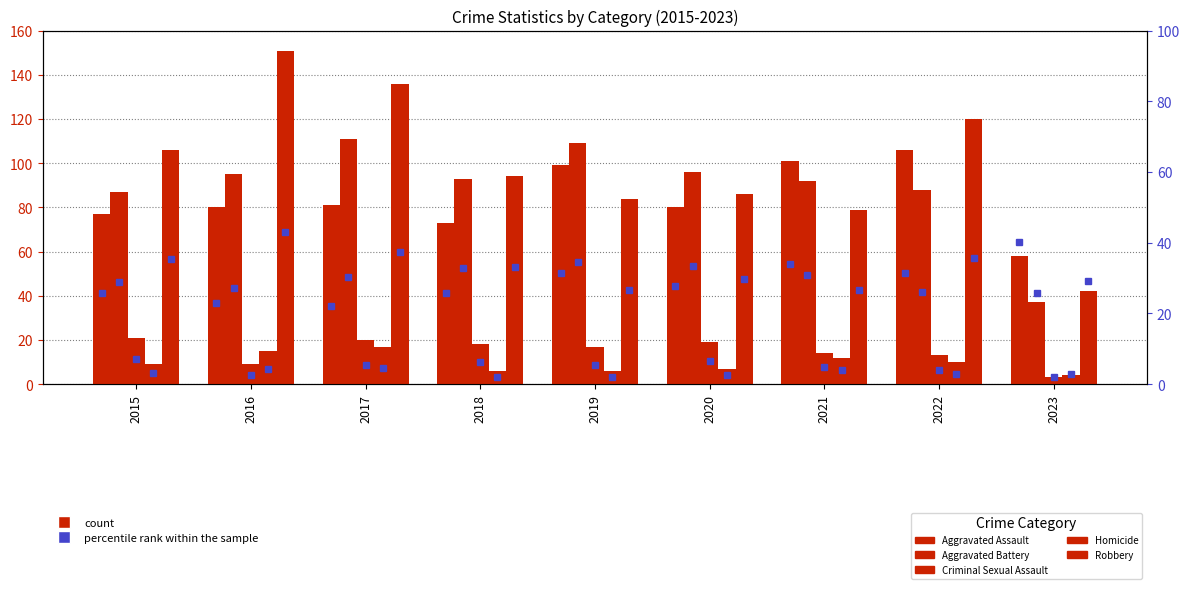

Reading left to right, what are all the values shown in this chart?

Aggravated Assault: 2015=77	2016=80	2017=81	2018=73	2019=99	2020=80	2021=101	2022=106	2023=58
Aggravated Battery: 2015=87	2016=95	2017=111	2018=93	2019=109	2020=96	2021=92	2022=88	2023=37
Criminal Sexual Assault: 2015=21	2016=9	2017=20	2018=18	2019=17	2020=19	2021=14	2022=13	2023=3
Homicide: 2015=9	2016=15	2017=17	2018=6	2019=6	2020=7	2021=12	2022=10	2023=4
Robbery: 2015=106	2016=151	2017=136	2018=94	2019=84	2020=86	2021=79	2022=120	2023=42